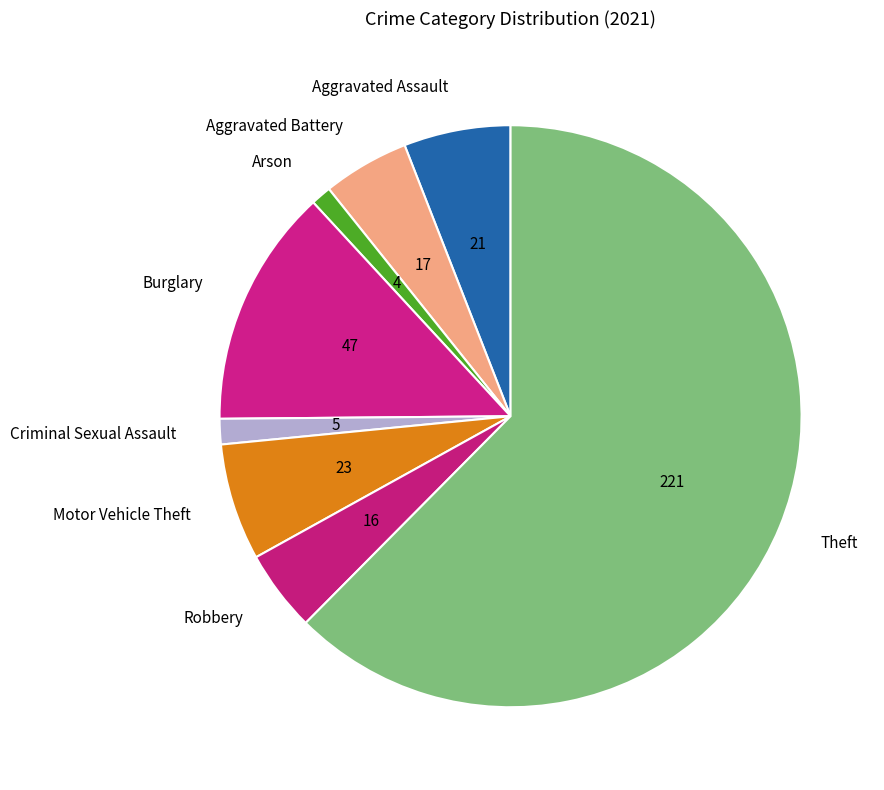

The Aggravated Assault slice represents 14% of the pie. True or false?

False